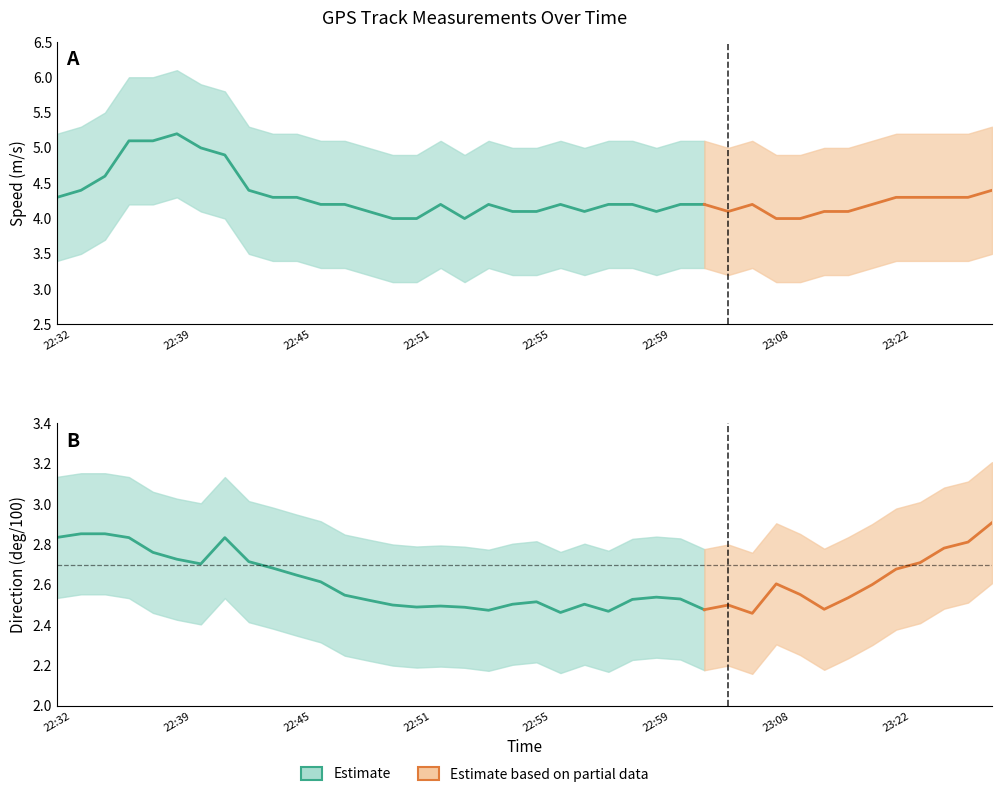

Count the number of categories in the chart.

40